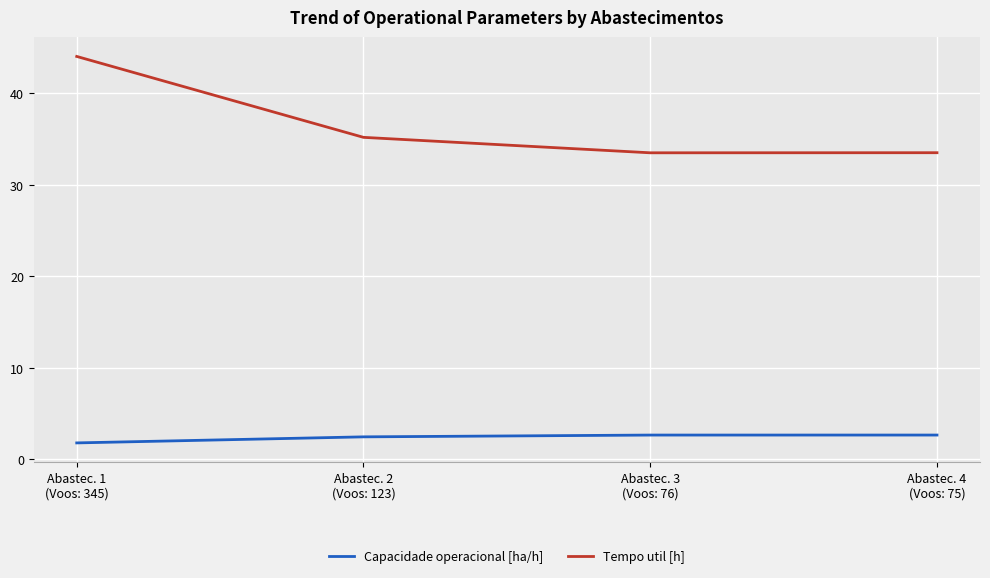

Which series has the largest range (max minus min)?

Tempo util [h]